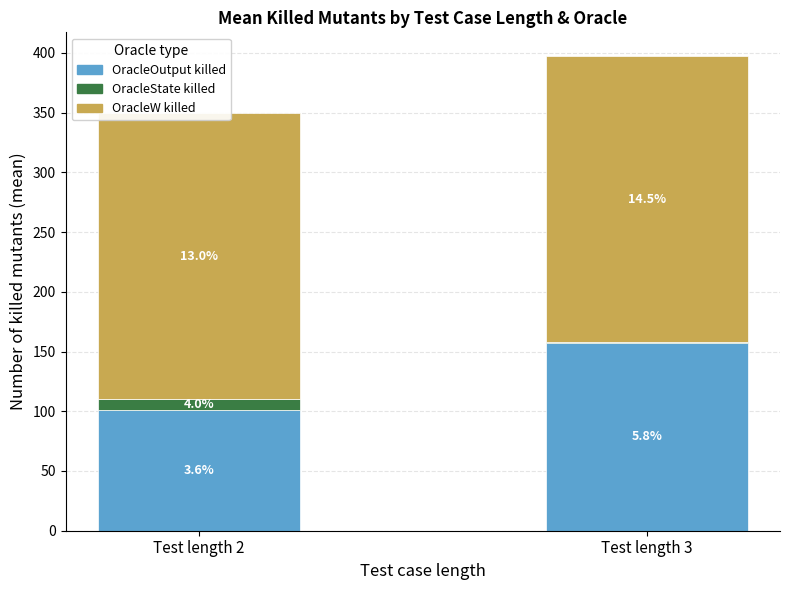

The value of OracleOutput killed at Test length 3 is 156.9. True or false?

True